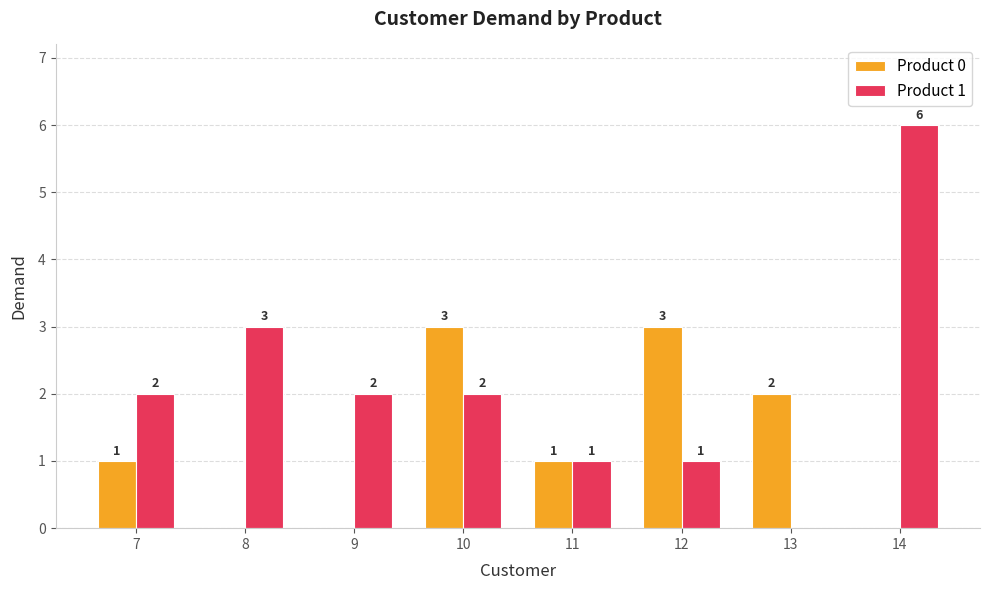

What value does the Product 1 series have at 10?

2